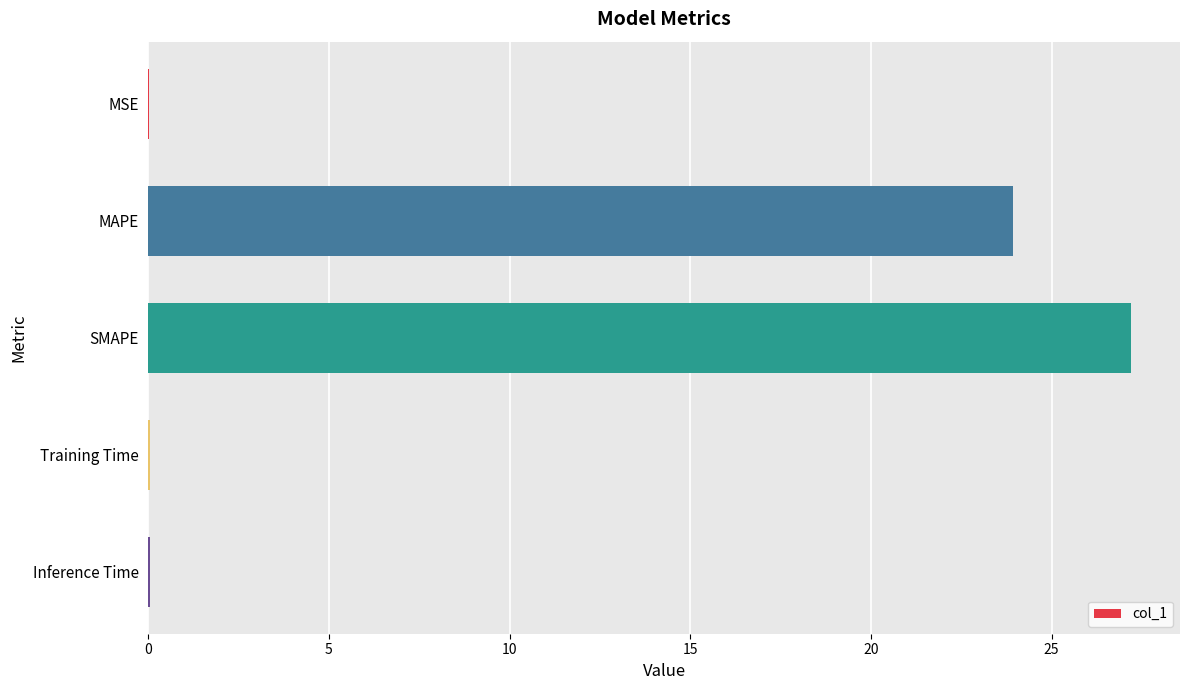

Does the chart contain stacked bars?

No